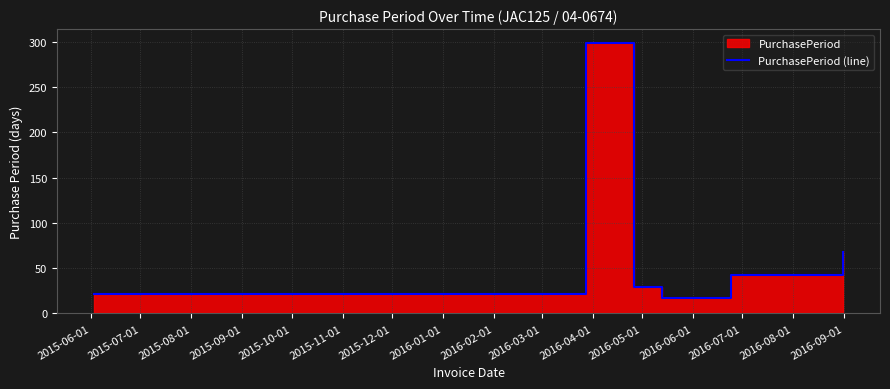

What is the label of the 2nd point from the left?

2015-07-01